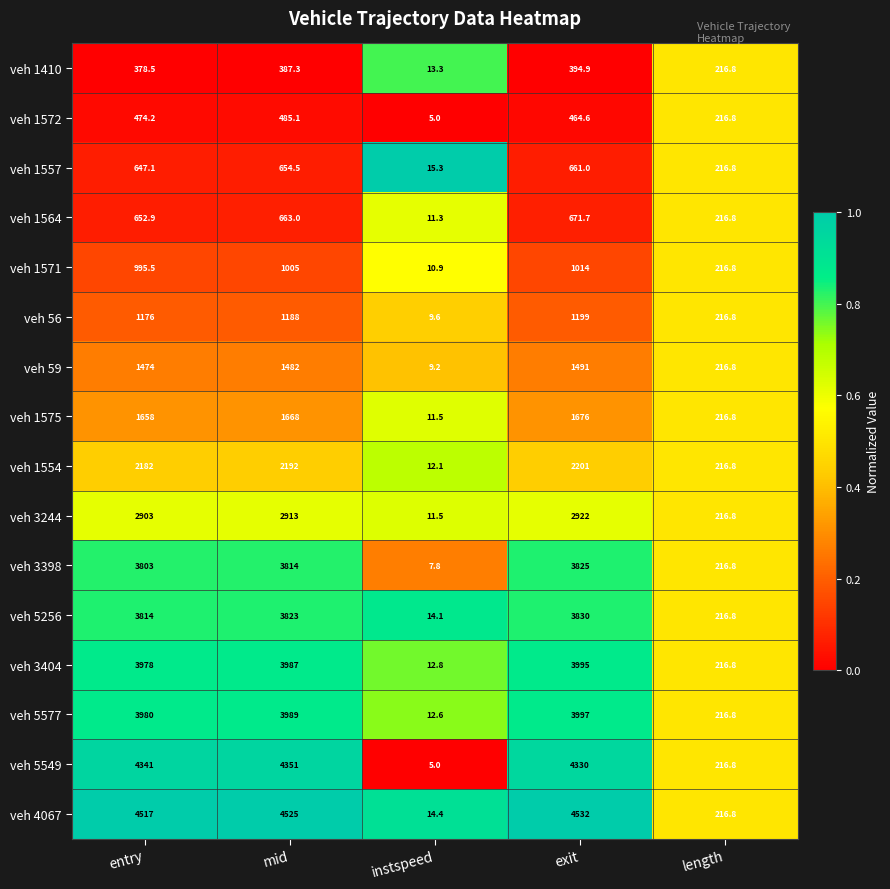

At which label is veh 3244 closest to 1466?

length